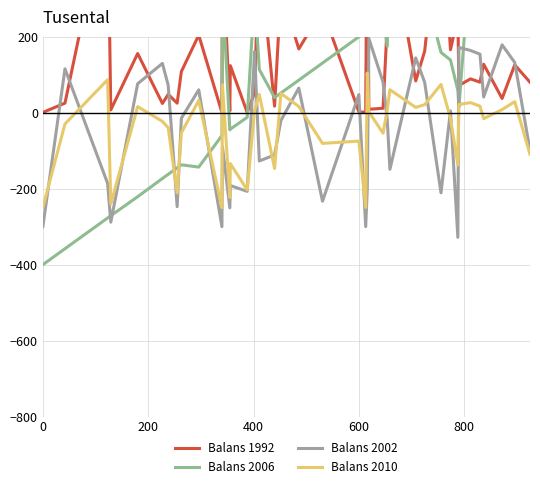

What is the minimum value for Balans 2010?

-249.6